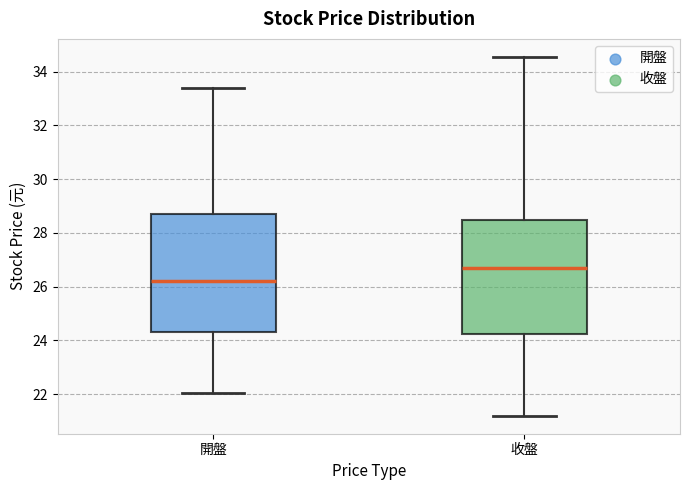

Where does the upper whisker of the box for 開盤 end on the y-axis? The values are not printed on the chart, so give them approximately, as read against the axis.

33.4